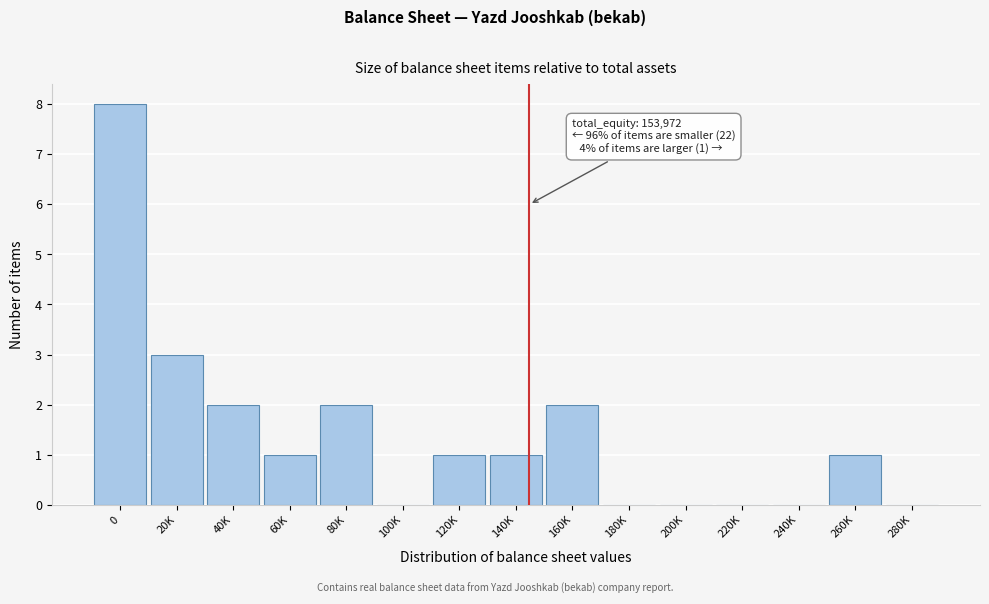

Reading left to right, what are all the values shown in this chart?

0=8	20K=3	40K=2	60K=1	80K=2	100K=0	120K=1	140K=1	160K=2	180K=0	200K=0	220K=0	240K=0	260K=1	280K=0